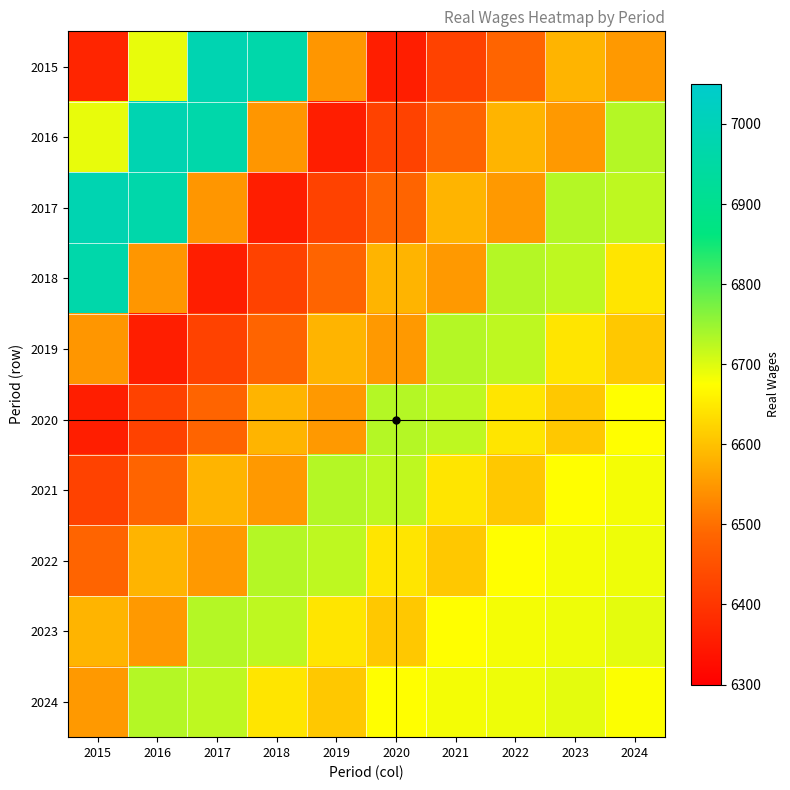

Which series has the largest total across all categories?

2024